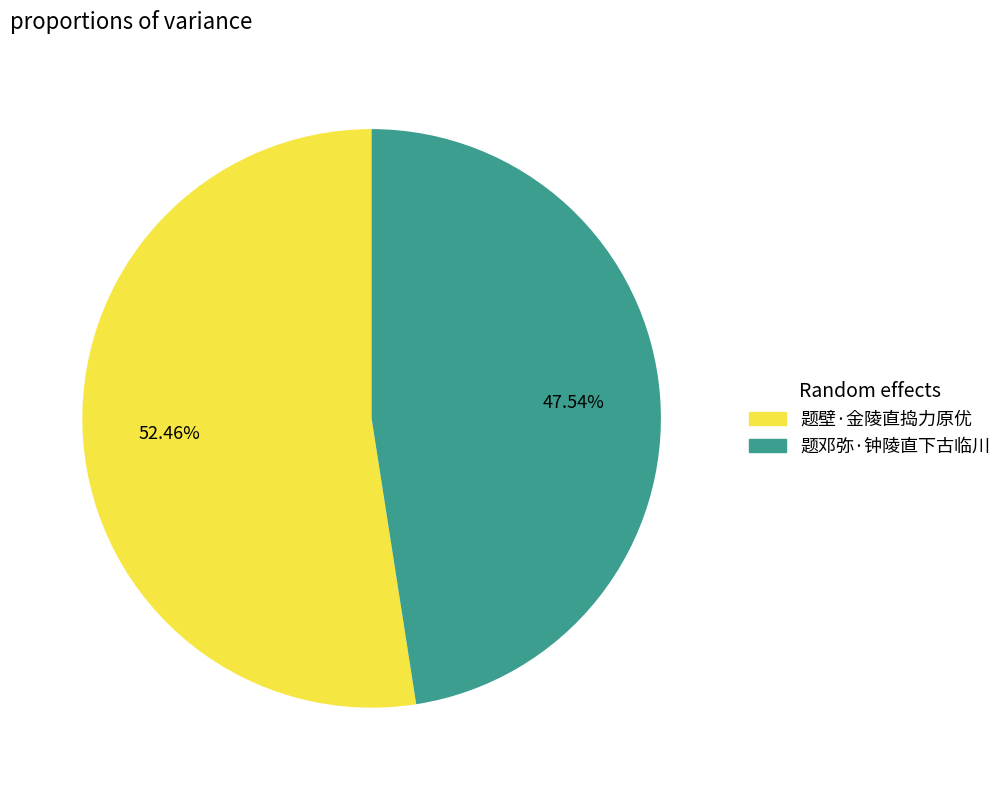

Count the number of slices in the pie.

2